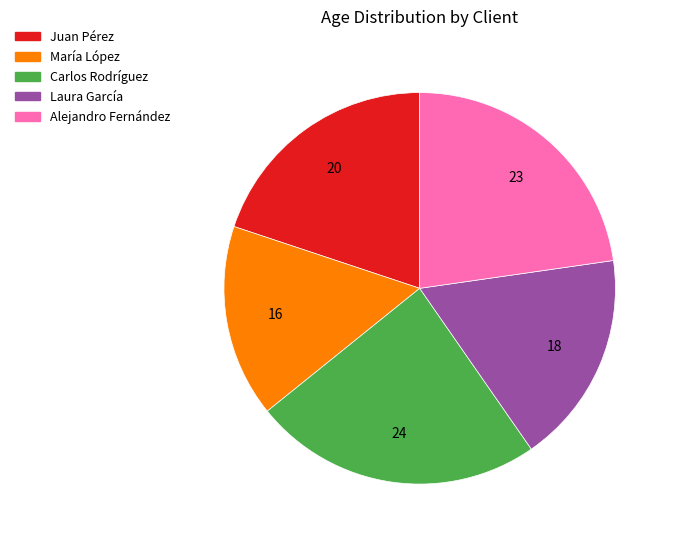

How many segments does this pie chart have?

5